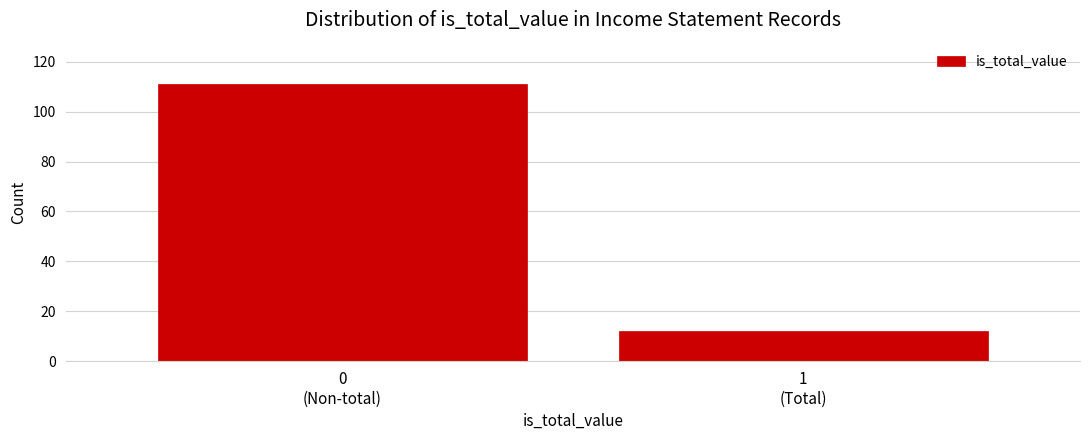

Reading right to left, transcribe all the data shown in this chart.

12	111